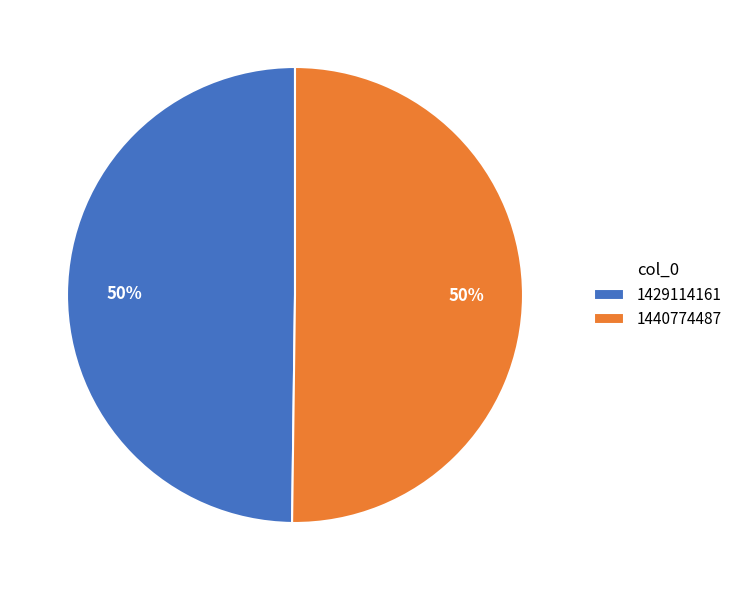

To the nearest percent, what is the average slice percentage?

50%